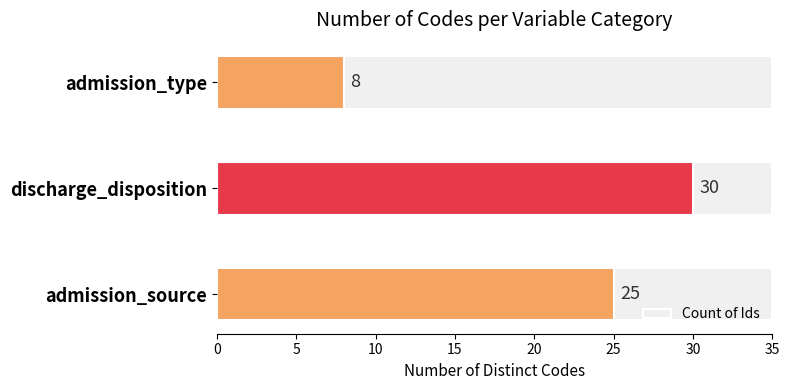

Does the chart contain stacked bars?

No